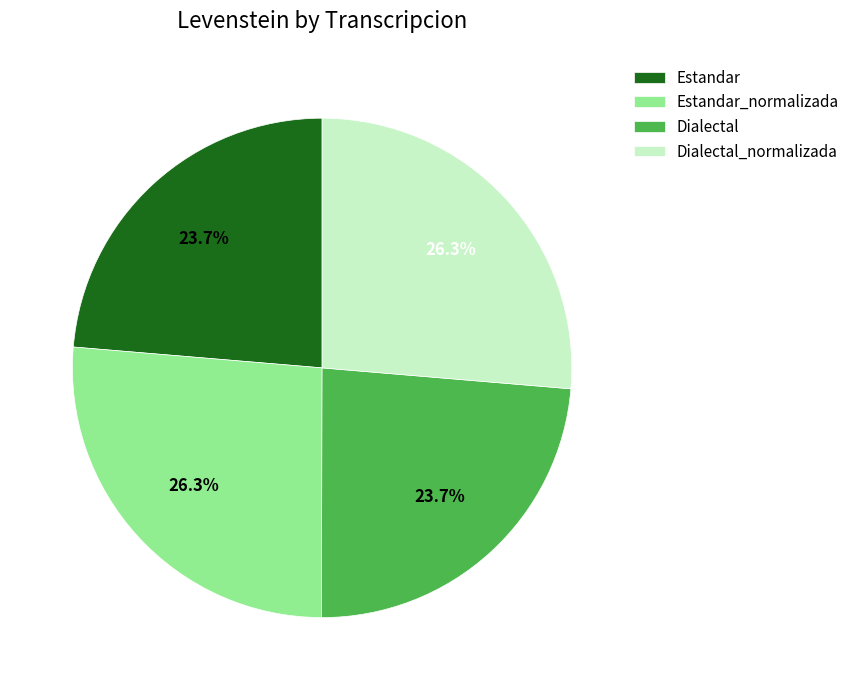

To the nearest percent, what is the difference between the largest and smallest slice percentages?

3%